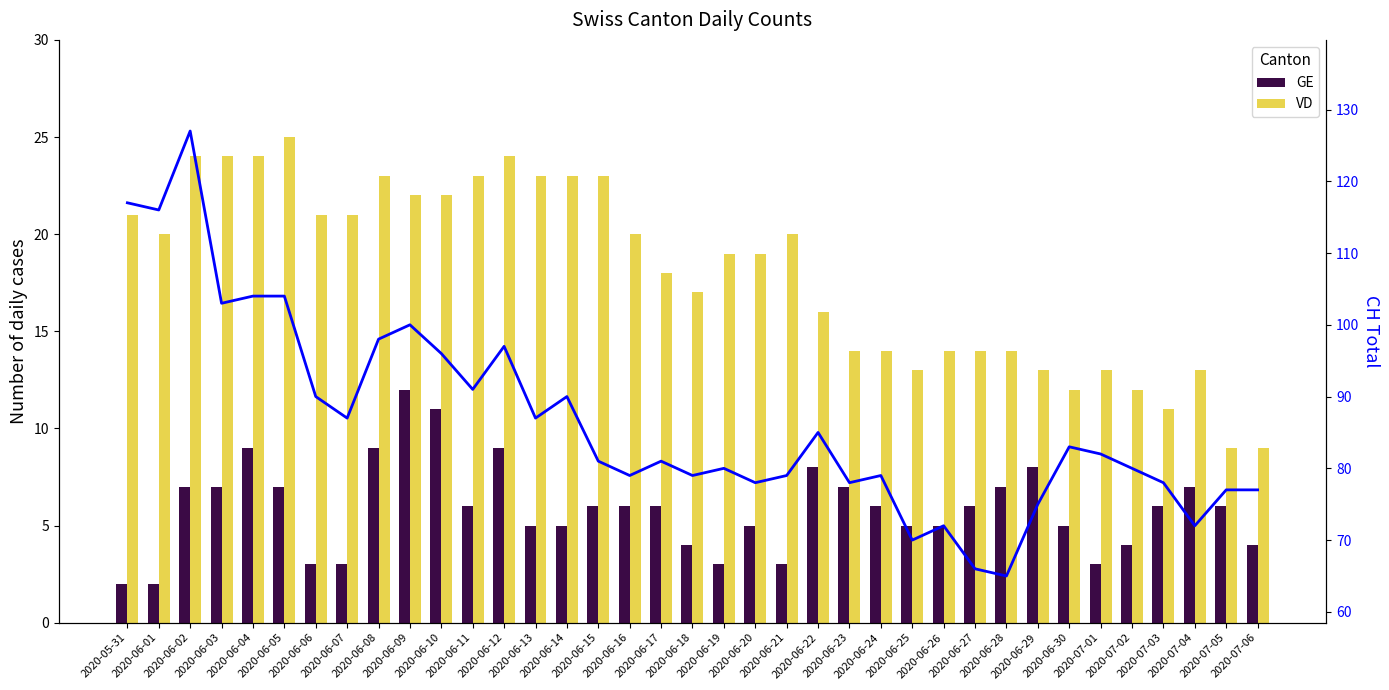

What is the value of the CH total bar at the 37th from the left?

77